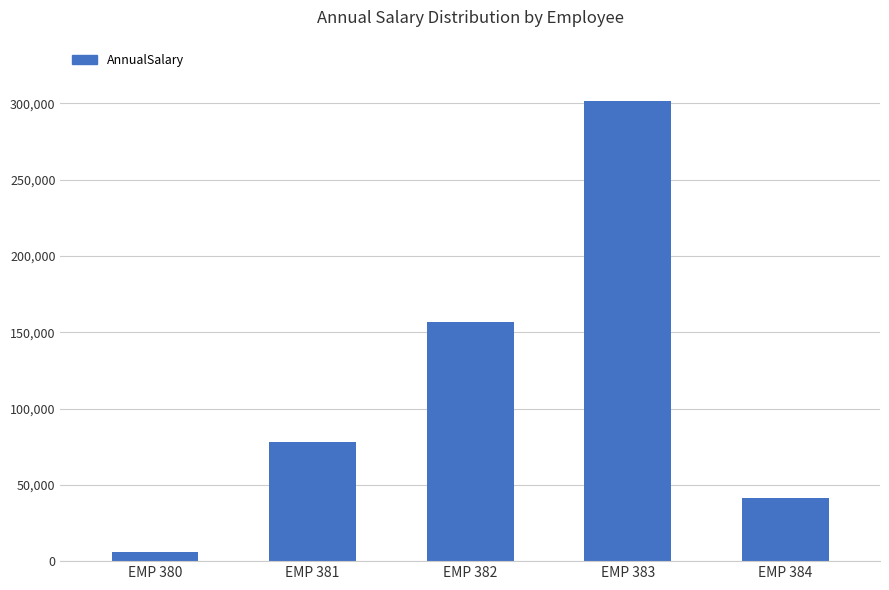

How many data points does each series have?

5